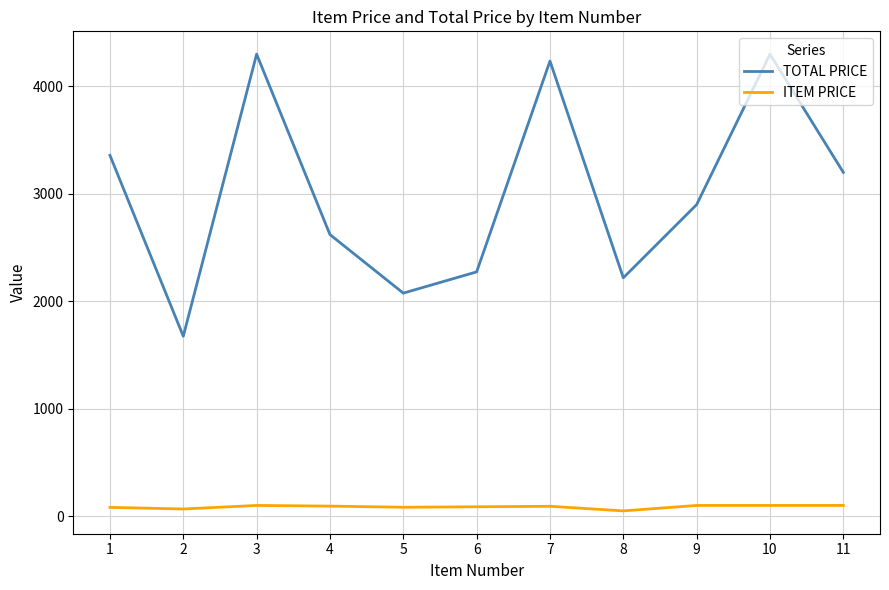

True or false: TOTAL PRICE and ITEM PRICE intersect in this chart.

False